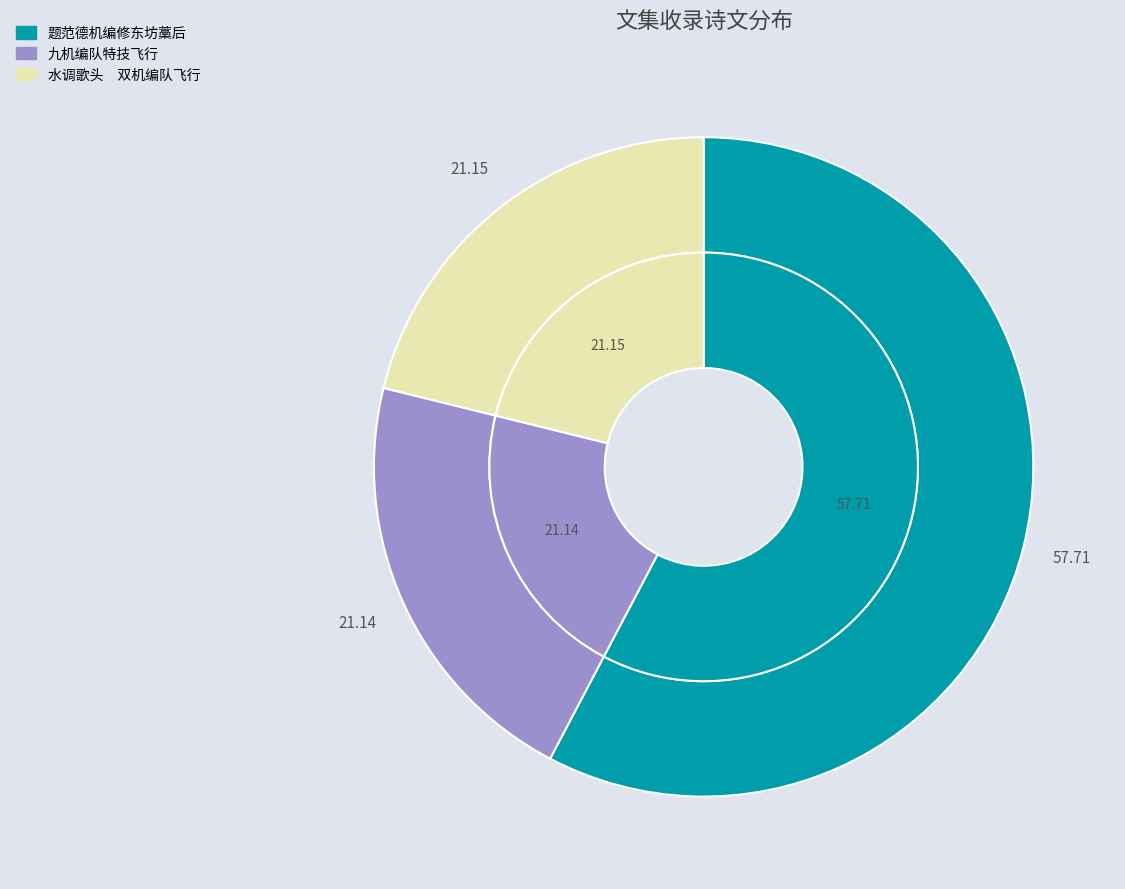

Approximately how many times larger is the value at 题范德机编修东坊藁后 compared to 水调歌头　双机编队飞行?

2.7